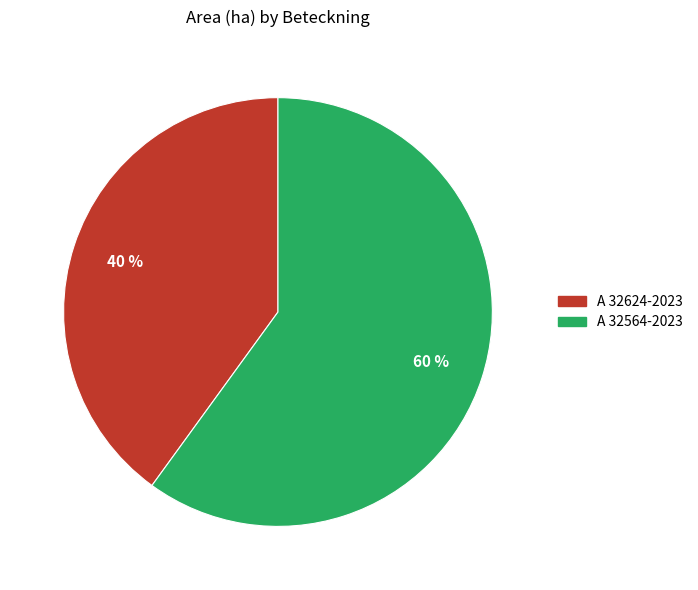

How many slices are in this pie chart?

2